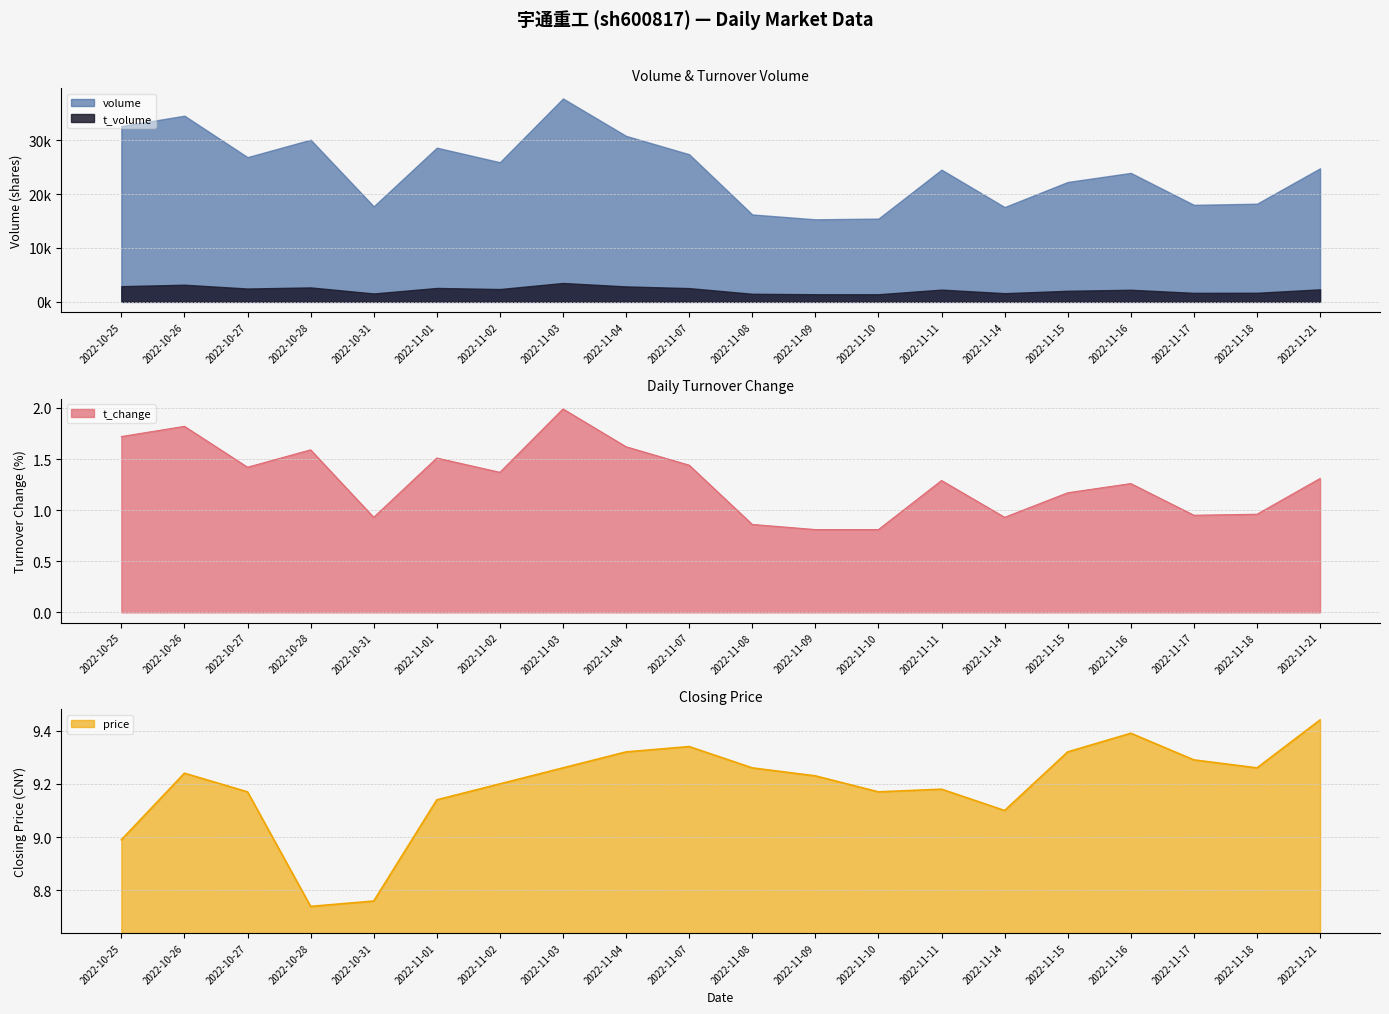

What is the difference between the maximum and second lowest values in the volume series?

1.2